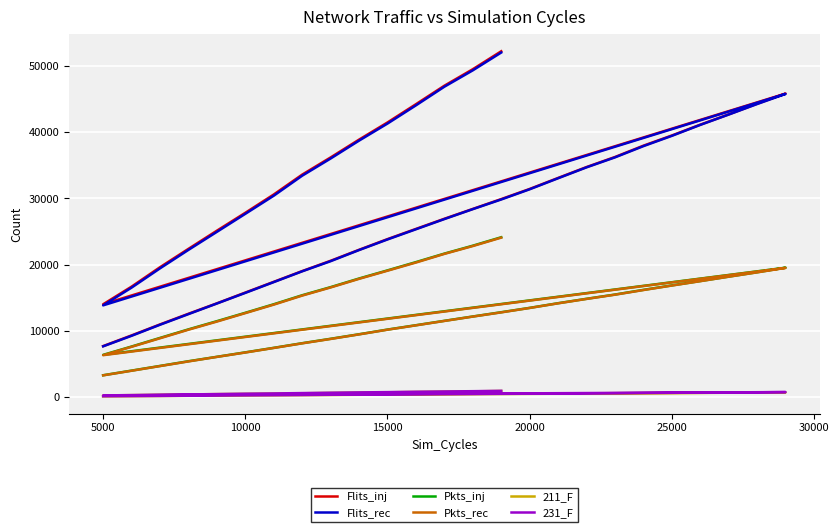

What is the difference between the second highest and minimum values in the 211_F series?

764